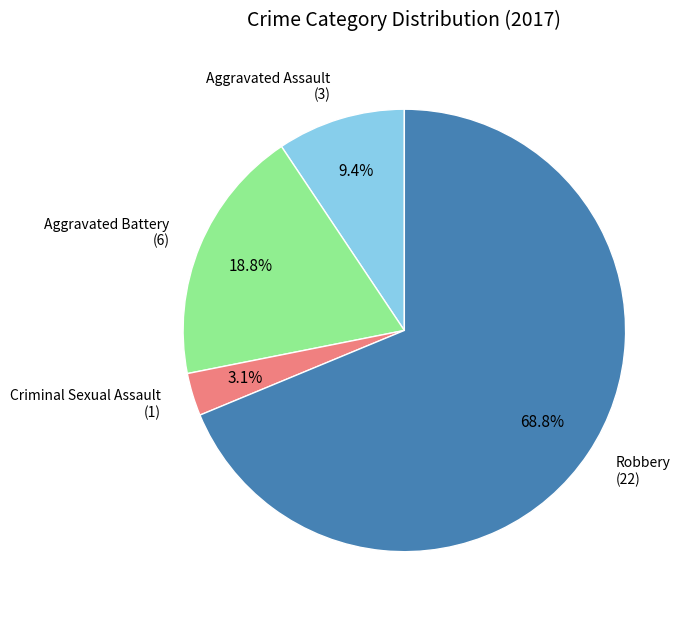

Is there any slice that represents more than half of the pie?

Yes